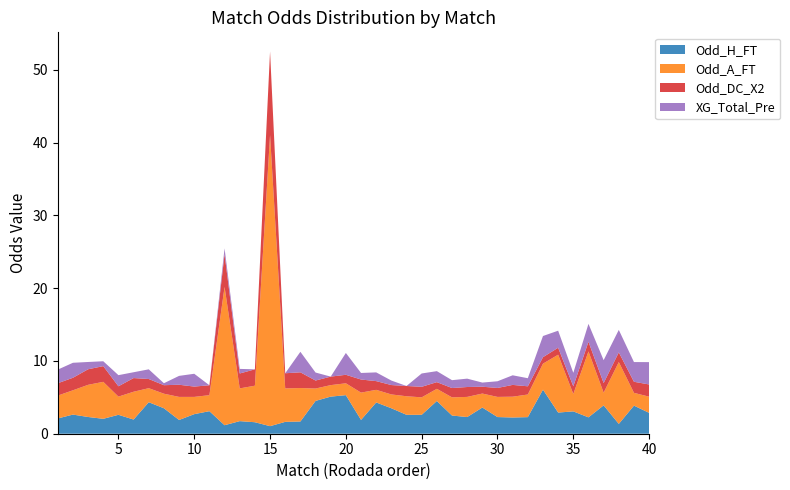

Reading right to left, list all the values displayed in this chart.

Odd_H_FT: 2.9	3.9	1.4	3.9	2.2	3.1	2.9	6.1	2.3	2.2	2.3	3.6	2.3	2.5	4.5	2.6	2.6	3.5	4.3	1.9	5.3	5.1	4.5	1.7	1.6	1.0	1.6	1.7	1.2	3.1	2.7	1.9	3.5	4.3	1.9	2.6	2.0	2.3	2.6	2.1
Odd_A_FT: 2.2	1.8	8.5	1.7	9.1	2.4	8.0	3.6	3.1	2.9	2.8	1.9	2.8	2.5	1.7	2.4	2.5	1.9	1.7	3.8	1.6	1.6	1.7	4.6	4.6	40.0	5.0	4.5	19.0	2.2	2.4	3.2	2.0	1.9	3.8	2.5	5.1	4.4	3.3	3.1
Odd_DC_X2: 1.7	1.5	1.3	1.3	1.3	1.1	1.0	0.9	1.1	1.6	1.2	0.9	1.4	1.3	0.9	1.4	1.4	1.3	1.2	1.8	1.2	1.2	1.1	2.2	2.1	11.5	2.2	2.0	4.5	1.4	1.4	1.7	1.2	1.3	1.9	1.4	2.2	2.1	1.7	1.7
XG_Total_Pre: 3.1	2.7	3.1	3.1	2.5	1.9	2.3	2.9	1.1	1.3	0.9	0.6	1.1	1.1	1.5	1.8	0.0	0.6	1.2	0.9	3.0	0.0	1.1	2.8	0.0	0.0	0.0	0.6	0.8	0.0	1.8	1.2	0.3	1.3	0.8	1.5	0.7	1.0	2.1	1.9